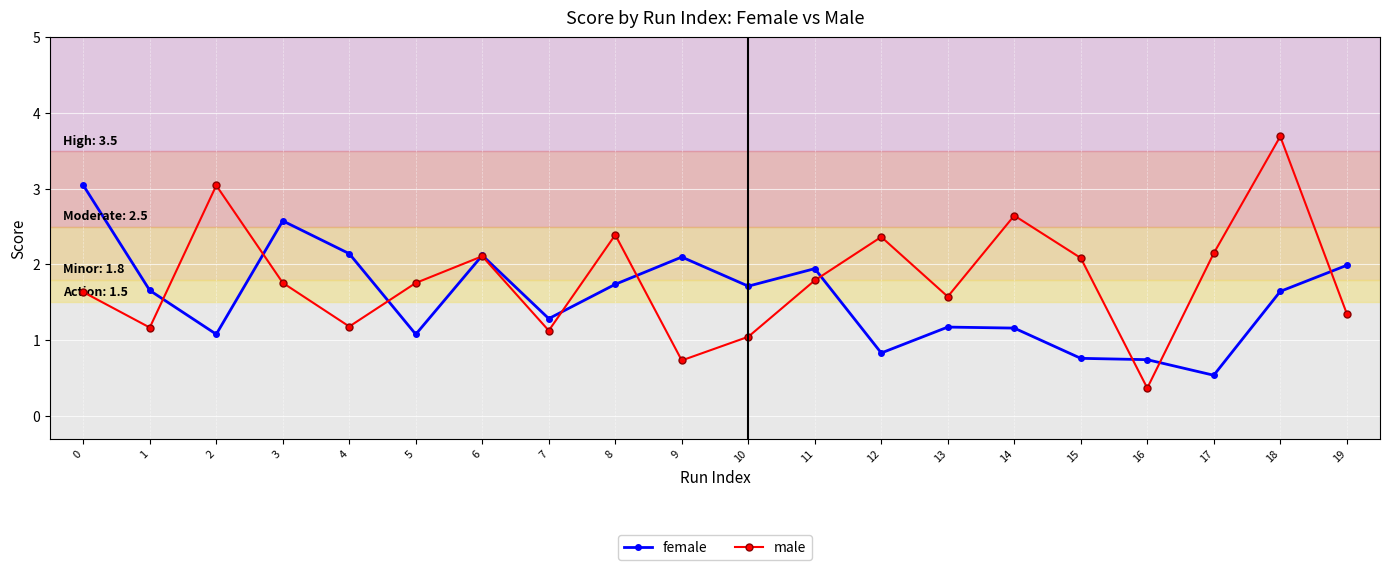

How many lines are shown in the chart?

2